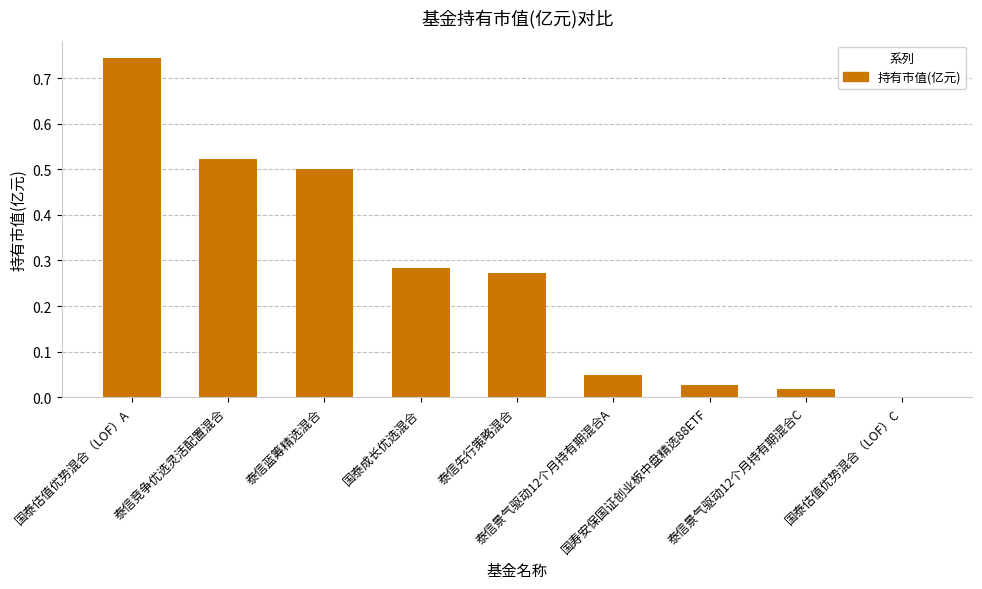

Which label corresponds to the largest value in the chart?

国泰估值优势混合（LOF）A